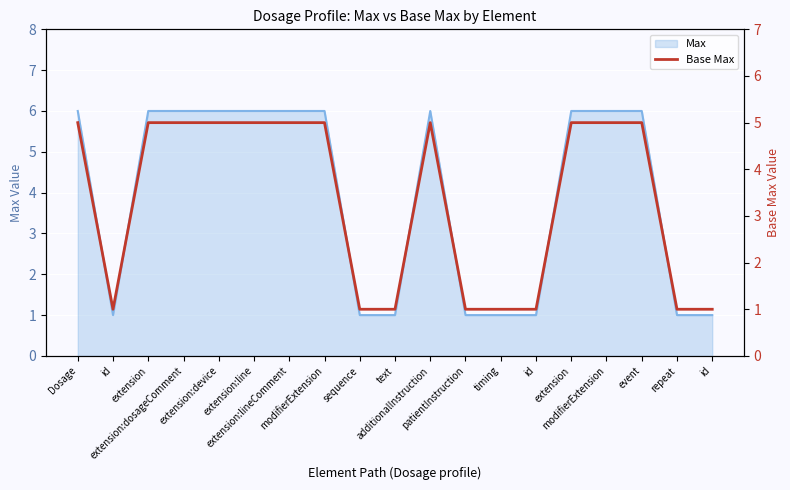

List the labels in order of value, smallest first.

id, sequence, text, patientInstruction, timing, id, repeat, id, Dosage, extension, extension:dosageComment, extension:device, extension:line, extension:lineComment, modifierExtension, additionalInstruction, extension, modifierExtension, event